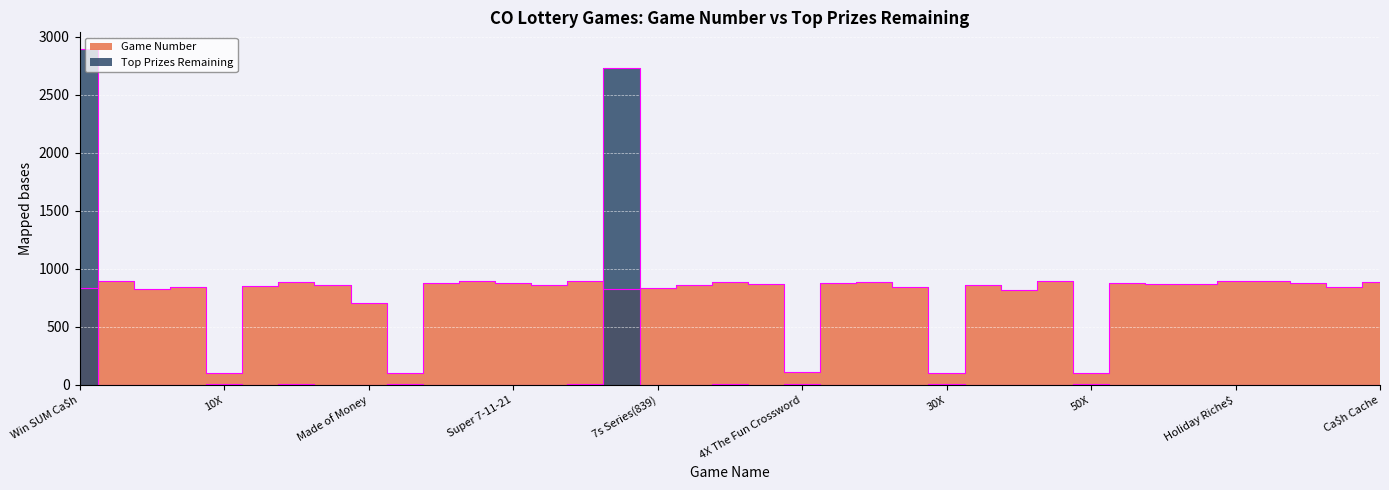

Rank the categories by Top Prizes Remaining value from lowest to highest.

5X, 7s Series(839), 10X(859), Poker Riche$, Piece of the Prize, 7-11-21(852), Silver Bill$, Super 7-11-21, Loopy Loot, Ne$t Egg Scramble, Jumbo Quadrupler Crossword, Red Hot Riche$, Colorado Wine Producers, Money Sign, Super Very Berry Crossword, Dizzying Ca$h, Reindeer Game$, Bill Collector, Made of Money, 7s Series(878), Dollar Doubler, Poker Pirate, Ca$h Wanted, Super Break the Bank Bingo, Holiday Riche$, Super Stellar Crossword, Ca$h Cache, 30X, 50X, Special Bing A-Go-Go, 7-11-21(885), 20X, Double Up Dollars, 10X, 4X The Fun Crossword, Winner$ Galore, Win SUM Ca$h